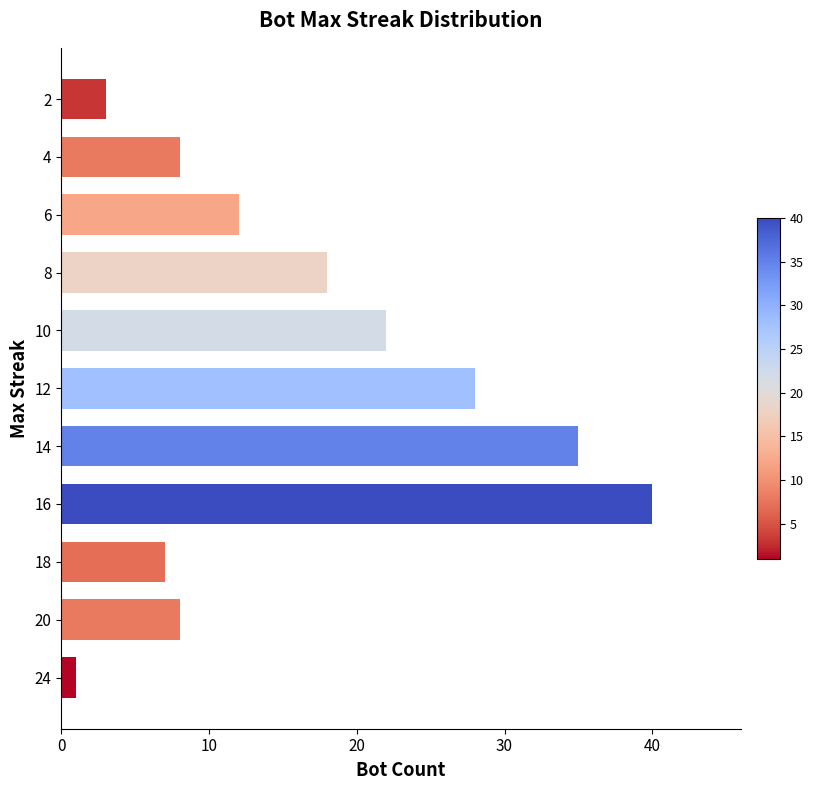

How many data points are less than 12?

5